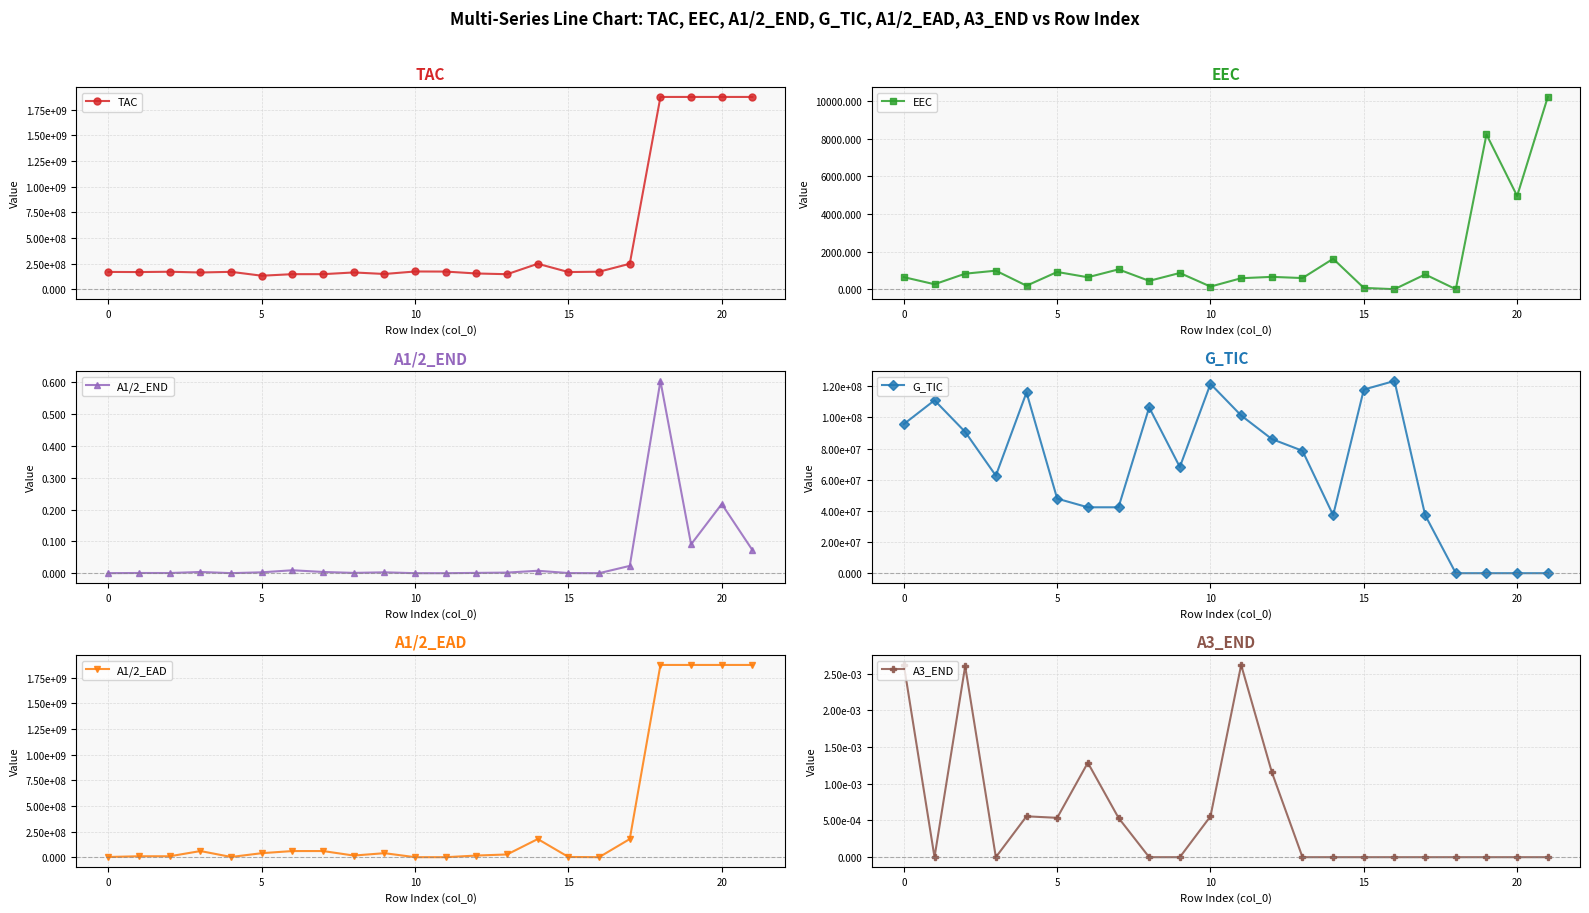

Which series has the largest total across all categories?

TAC